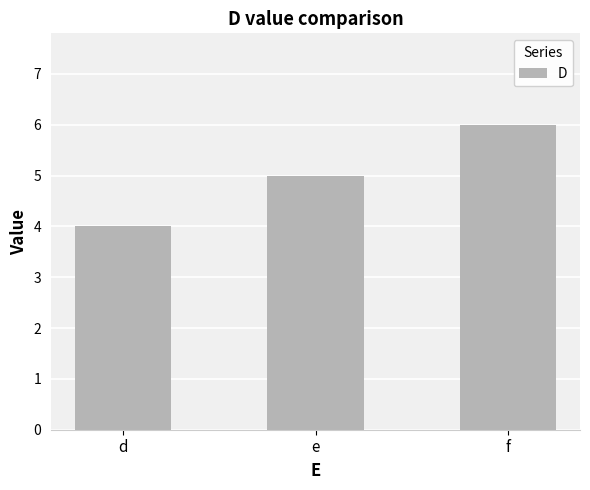

What is the difference between the values at d and f?

2